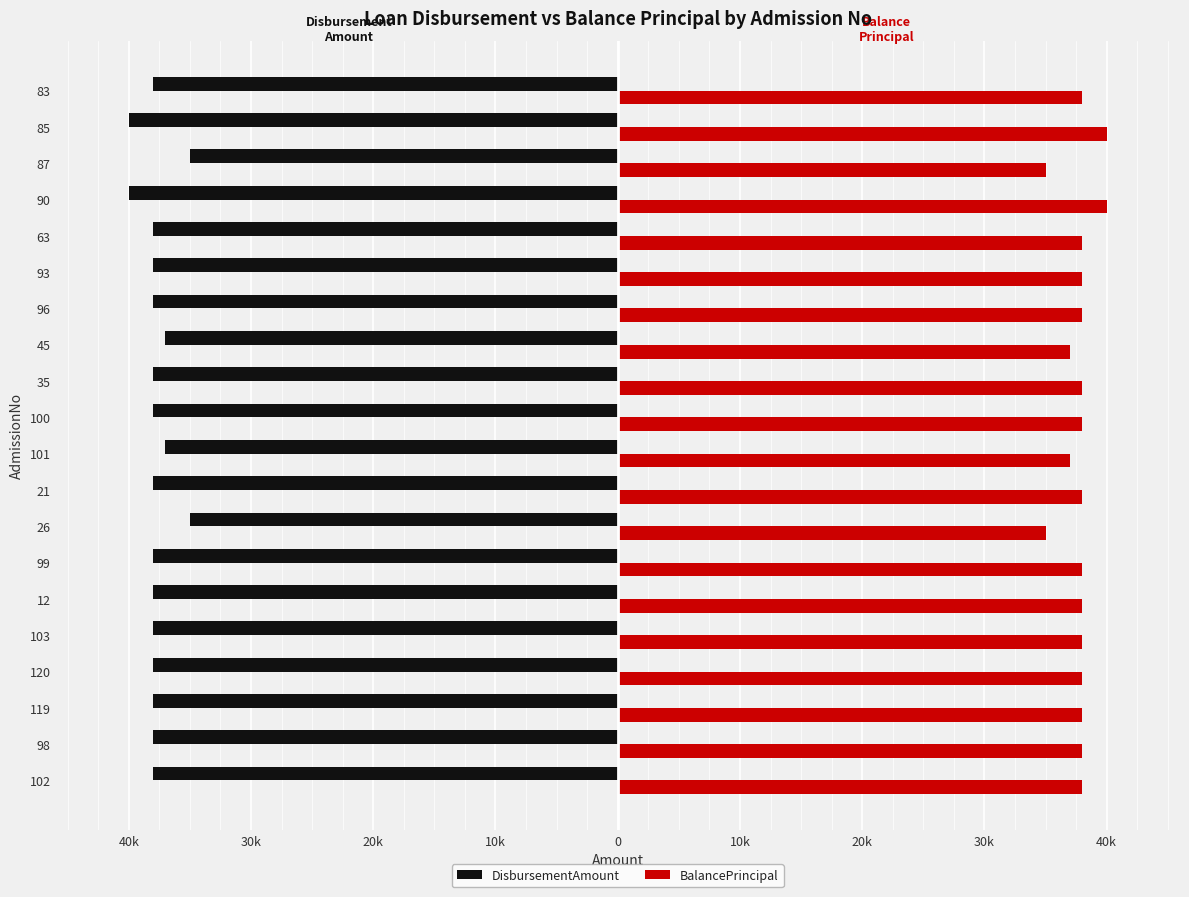

What are all the series names shown in the legend?

DisbursementAmount, BalancePrincipal